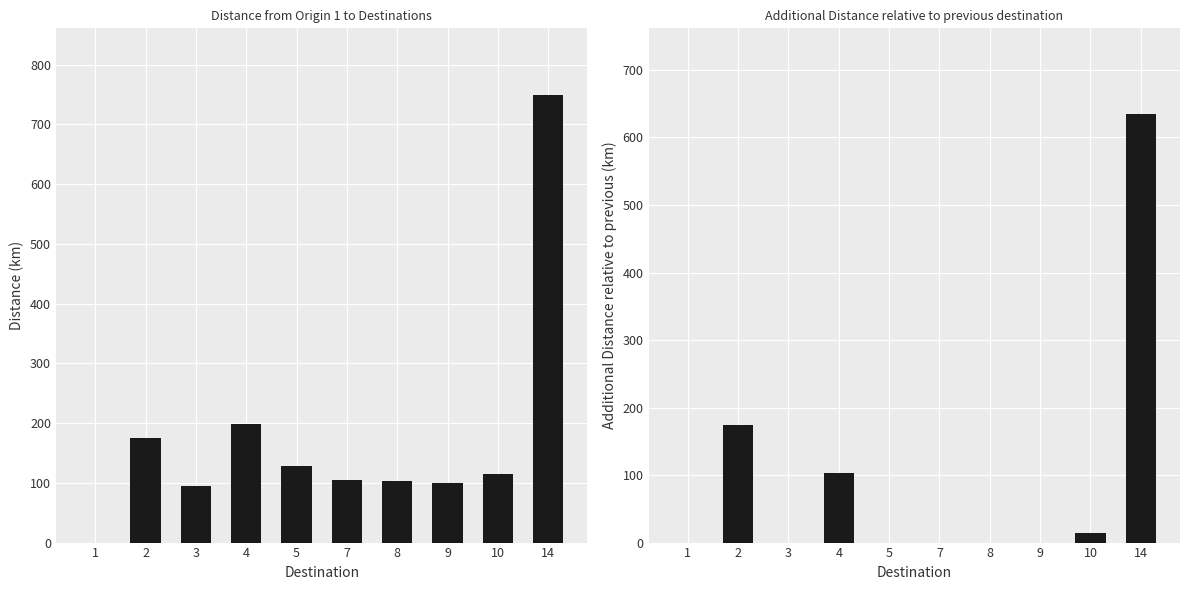

Which category has the lowest value in the incremental_distance series?

1